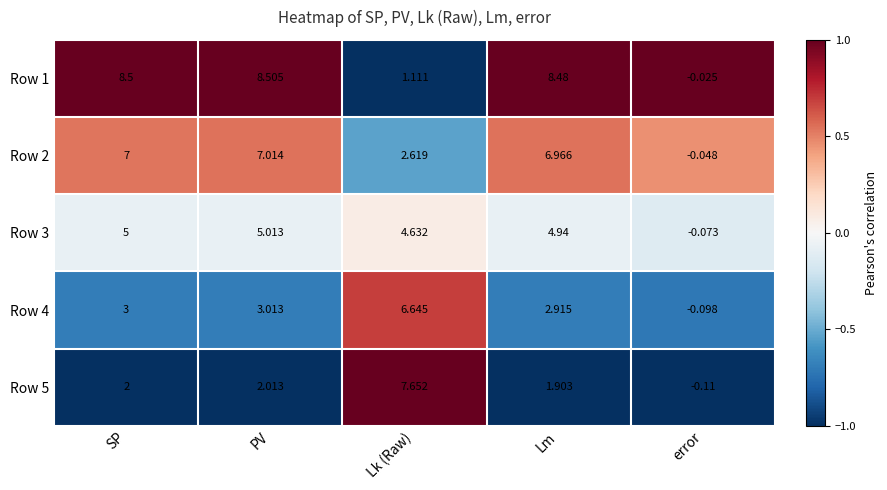

At which label is Row 4 closest to 3?

SP